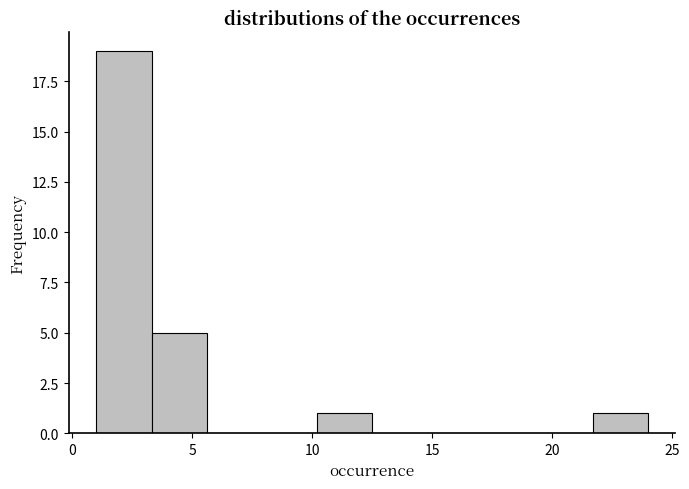

Which range on the x-axis has the tallest bar?

1.0 to 3.3